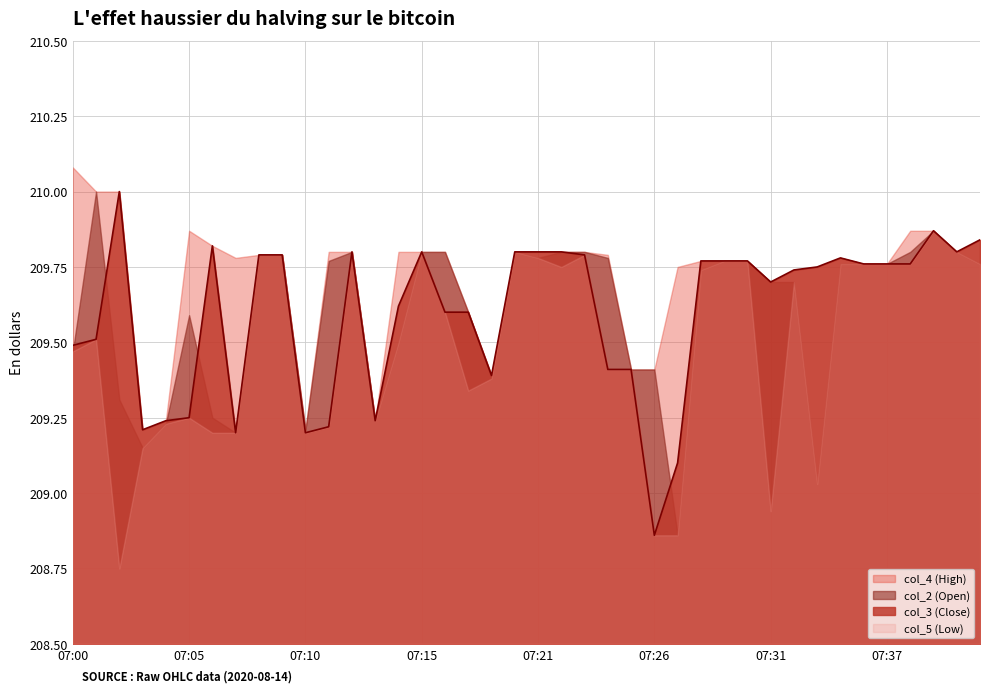

The col_5 (Low) series shows 209.8 at 07:20. True or false?

True